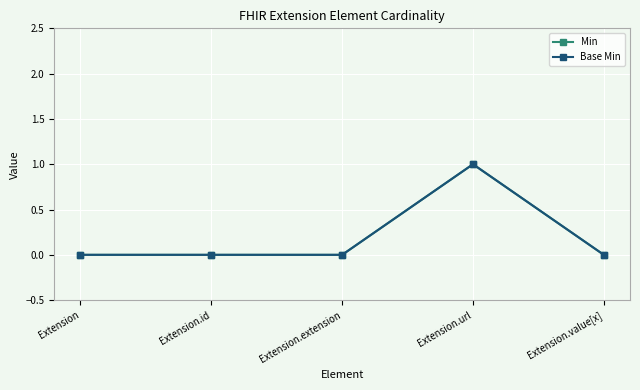

How many interior local peaks does the Min series have?

1